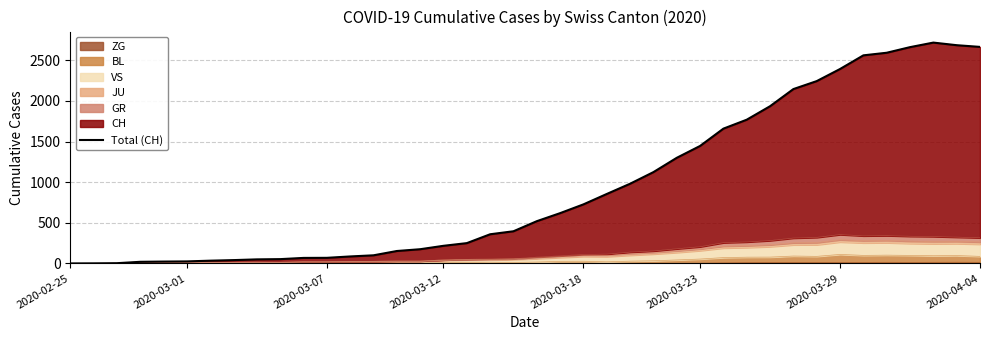

Count the number of values greater than 520.

19